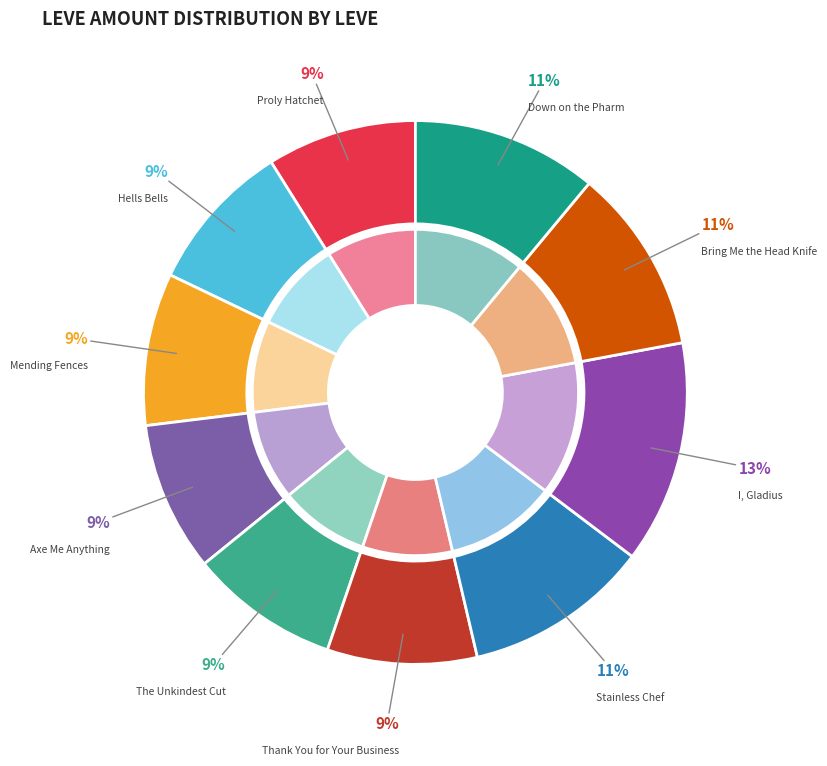

The Hells Bells slice represents 21% of the pie. True or false?

False